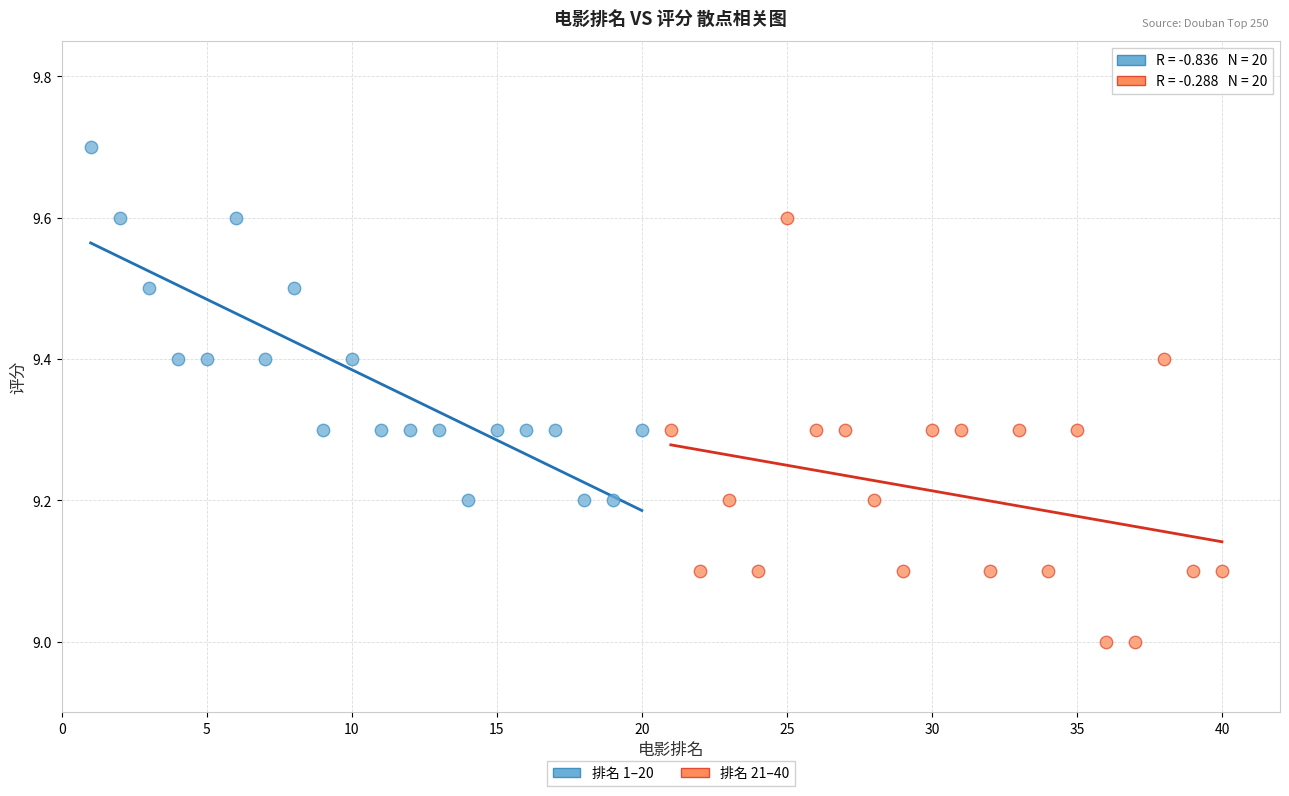

Which series contains the highest Y value?

排名 1–20